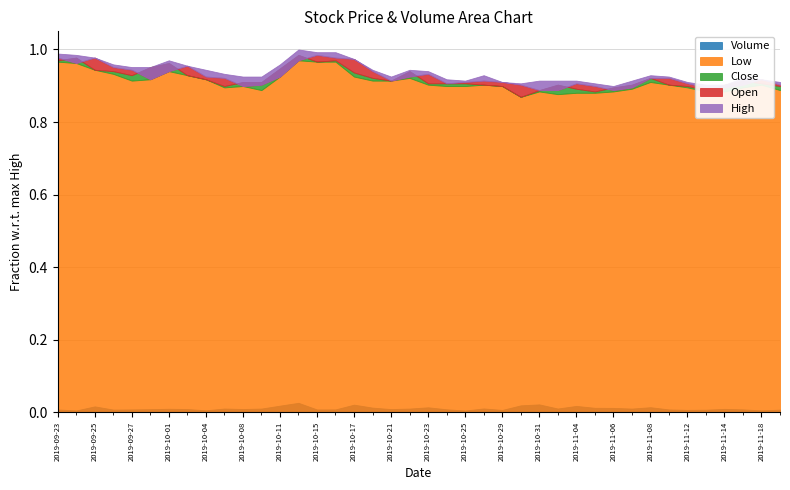

Reading right to left, extract all data points from this chart.

Open: 2019-11-19=121000	2019-11-18=123000	2019-11-15=121000	2019-11-14=120000	2019-11-13=120000	2019-11-12=121500	2019-11-11=123500	2019-11-08=123500	2019-11-07=120000	2019-11-06=119000	2019-11-05=120500	2019-11-04=121500	2019-11-01=119000	2019-10-31=119000	2019-10-30=121000	2019-10-29=122000	2019-10-28=122500	2019-10-25=122000	2019-10-24=121500	2019-10-23=125000	2019-10-22=124000	2019-10-21=122500	2019-10-18=126000	2019-10-17=130500	2019-10-16=131000	2019-10-15=132000	2019-10-14=130000	2019-10-11=124000	2019-10-10=121000	2019-10-08=120500	2019-10-07=123500	2019-10-04=124000	2019-10-02=128000	2019-10-01=126000	2019-09-30=123000	2019-09-27=126500	2019-09-26=127500	2019-09-25=131000	2019-09-24=129000	2019-09-23=131000
High: 2019-11-19=122000	2019-11-18=123000	2019-11-15=123500	2019-11-14=121000	2019-11-13=121000	2019-11-12=122000	2019-11-11=124000	2019-11-08=124500	2019-11-07=122500	2019-11-06=120500	2019-11-05=121500	2019-11-04=122500	2019-11-01=122500	2019-10-31=122500	2019-10-30=121500	2019-10-29=122000	2019-10-28=124500	2019-10-25=122500	2019-10-24=123000	2019-10-23=126000	2019-10-22=126500	2019-10-21=124000	2019-10-18=126500	2019-10-17=130500	2019-10-16=133000	2019-10-15=133000	2019-10-14=134000	2019-10-11=128500	2019-10-10=124000	2019-10-08=124000	2019-10-07=125000	2019-10-04=126500	2019-10-02=128000	2019-10-01=130000	2019-09-30=127500	2019-09-27=127500	2019-09-26=128500	2019-09-25=131000	2019-09-24=132000	2019-09-23=132500
Low: 2019-11-19=119000	2019-11-18=121000	2019-11-15=120000	2019-11-14=118500	2019-11-13=118500	2019-11-12=120000	2019-11-11=121000	2019-11-08=122000	2019-11-07=119500	2019-11-06=118500	2019-11-05=118000	2019-11-04=118000	2019-11-01=117500	2019-10-31=118500	2019-10-30=116500	2019-10-29=120500	2019-10-28=121000	2019-10-25=120500	2019-10-24=120500	2019-10-23=121000	2019-10-22=123500	2019-10-21=122500	2019-10-18=122500	2019-10-17=124000	2019-10-16=129500	2019-10-15=129500	2019-10-14=130000	2019-10-11=124000	2019-10-10=119000	2019-10-08=120500	2019-10-07=120000	2019-10-04=123000	2019-10-02=124500	2019-10-01=126000	2019-09-30=123000	2019-09-27=122500	2019-09-26=125000	2019-09-25=126500	2019-09-24=129000	2019-09-23=129500
Close: 2019-11-19=120500	2019-11-18=121500	2019-11-15=122500	2019-11-14=121000	2019-11-13=119000	2019-11-12=120500	2019-11-11=121000	2019-11-08=123500	2019-11-07=121000	2019-11-06=120000	2019-11-05=118500	2019-11-04=119500	2019-11-01=121000	2019-10-31=119000	2019-10-30=116500	2019-10-29=120500	2019-10-28=121000	2019-10-25=121500	2019-10-24=121500	2019-10-23=121500	2019-10-22=126000	2019-10-21=122500	2019-10-18=123500	2019-10-17=125500	2019-10-16=130000	2019-10-15=129500	2019-10-14=132000	2019-10-11=127000	2019-10-10=122000	2019-10-08=122000	2019-10-07=120500	2019-10-04=123000	2019-10-02=124500	2019-10-01=129000	2019-09-30=127500	2019-09-27=124500	2019-09-26=126000	2019-09-25=126500	2019-09-24=131000	2019-09-23=130000
Volume: 2019-11-19=17470	2019-11-18=12614	2019-11-15=19043	2019-11-14=22219	2019-11-13=17001	2019-11-12=15872	2019-11-11=18699	2019-11-08=32841	2019-11-07=24120	2019-11-06=28389	2019-11-05=28962	2019-11-04=41117	2019-11-01=24509	2019-10-31=50848	2019-10-30=44634	2019-10-29=15468	2019-10-28=24970	2019-10-25=11684	2019-10-24=19486	2019-10-23=32270	2019-10-22=24198	2019-10-21=20907	2019-10-18=30149	2019-10-17=49083	2019-10-16=18885	2019-10-15=18591	2019-10-14=60762	2019-10-11=42764	2019-10-10=24212	2019-10-08=21288	2019-10-07=24423	2019-10-04=13100	2019-10-02=21228	2019-10-01=22838	2019-09-30=20397	2019-09-27=18761	2019-09-26=17758	2019-09-25=38141	2019-09-24=12229	2019-09-23=18528